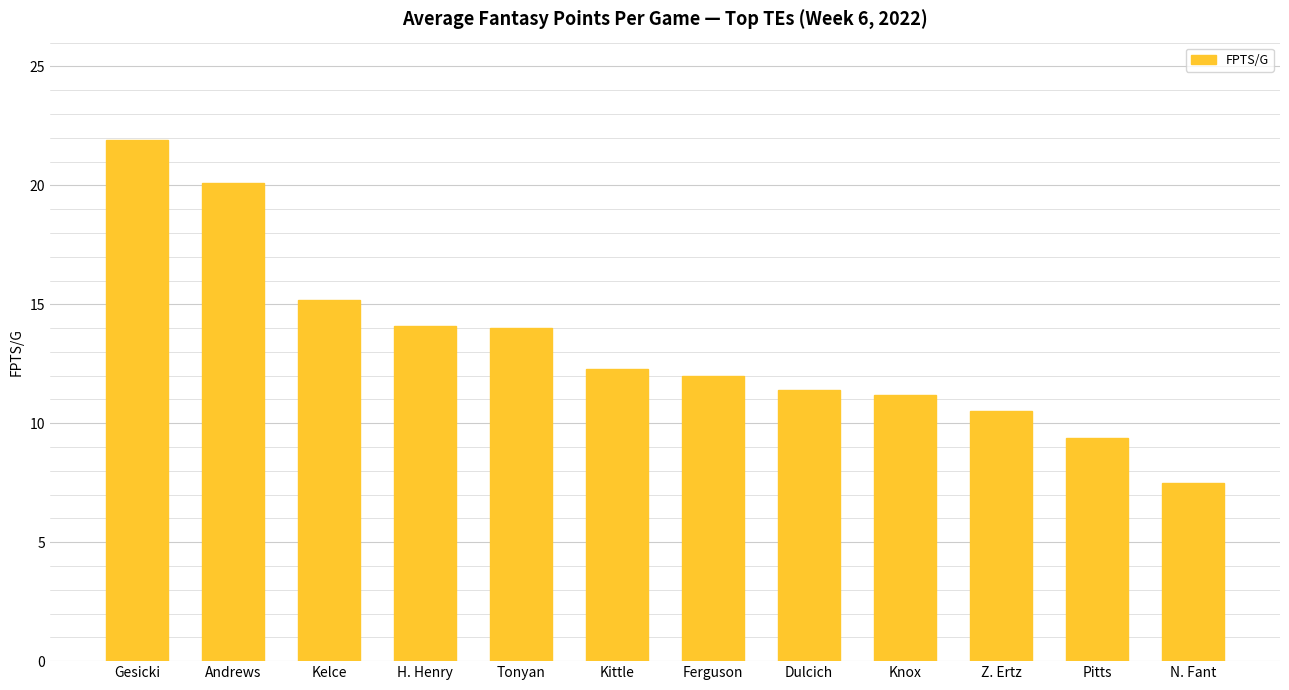

At which label does the data first exceed 12?

Gesicki